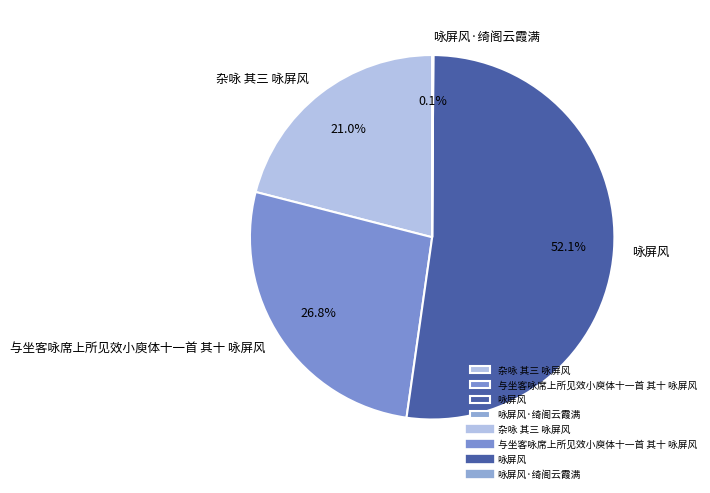

Does 与坐客咏席上所见效小庾体十一首 其十 咏屏风 account for over 50% of the chart?

No